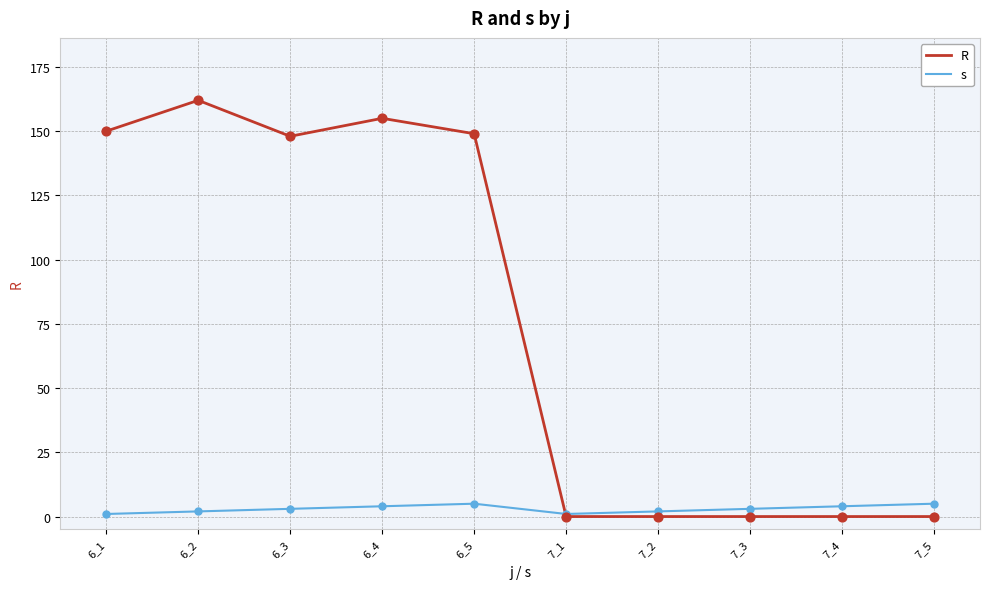

At how many categories does at least one series exceed 87?

5